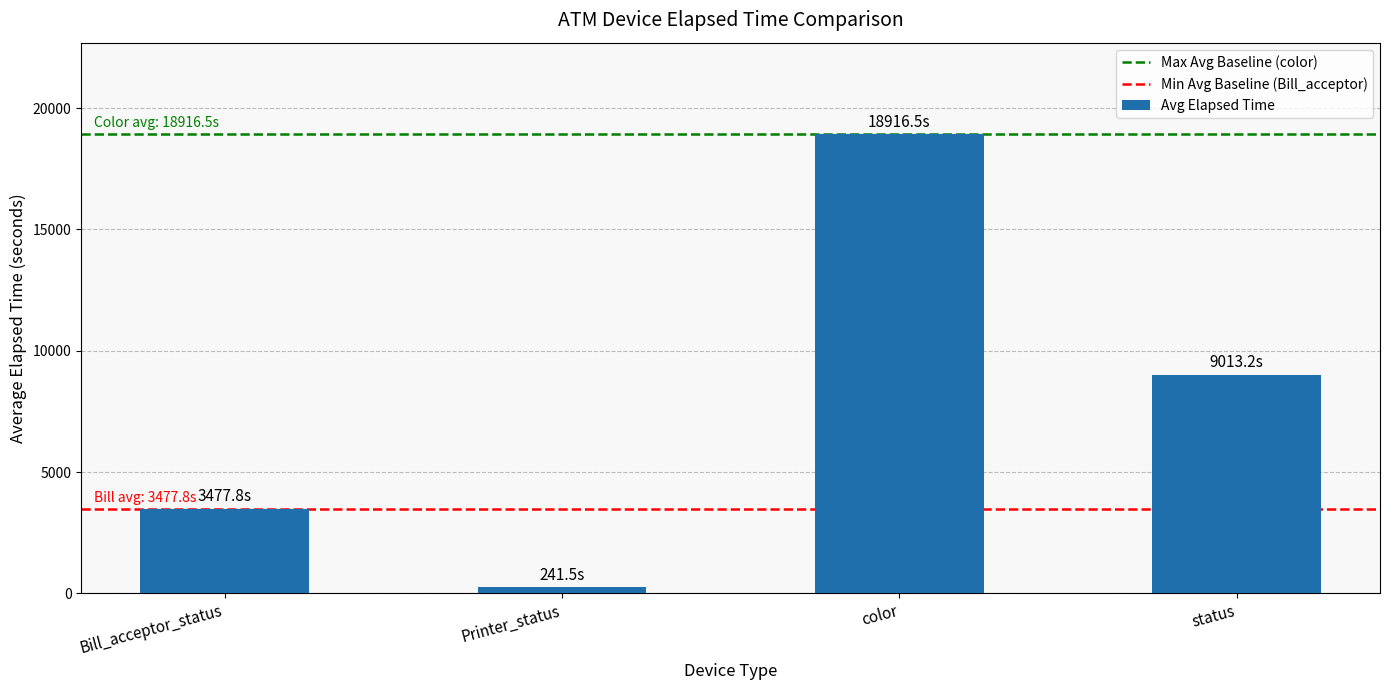

Count the number of categories in the chart.

4